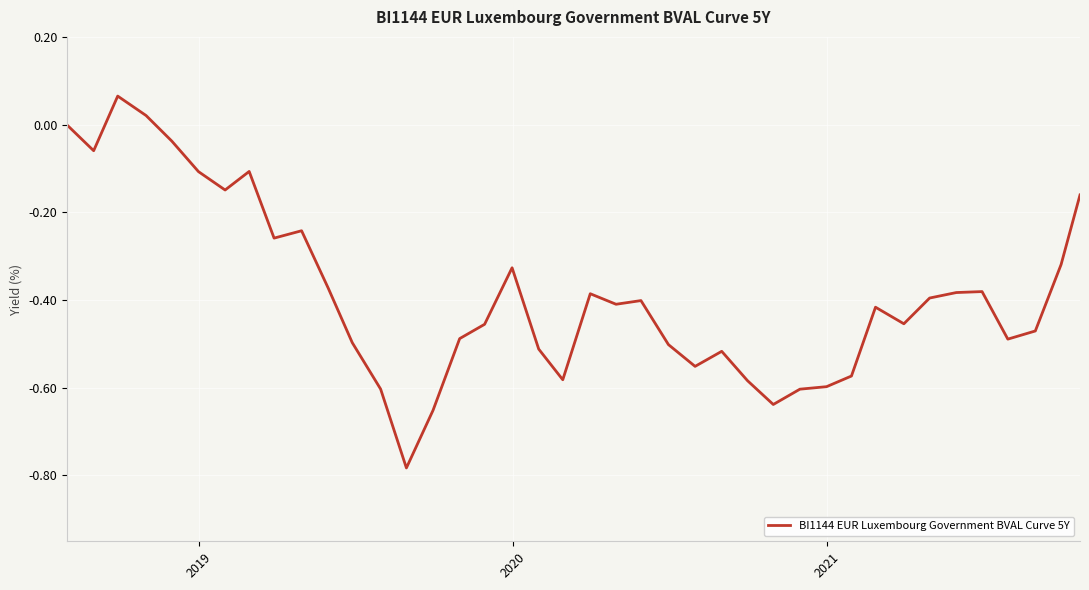

What is the difference between the maximum and minimum values?

0.8